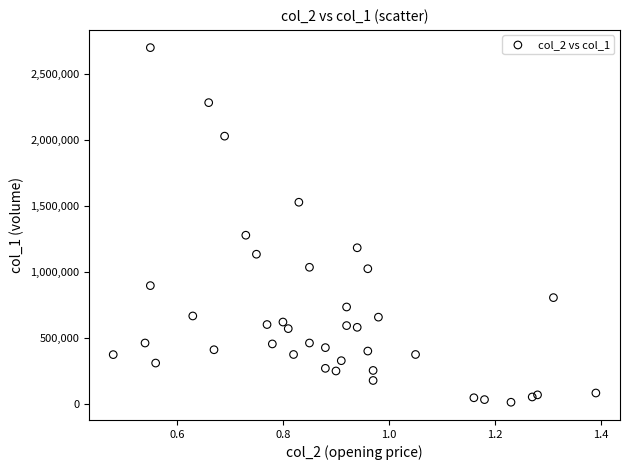

What Y value in the scatter plot is closest to 1354000?

1276000